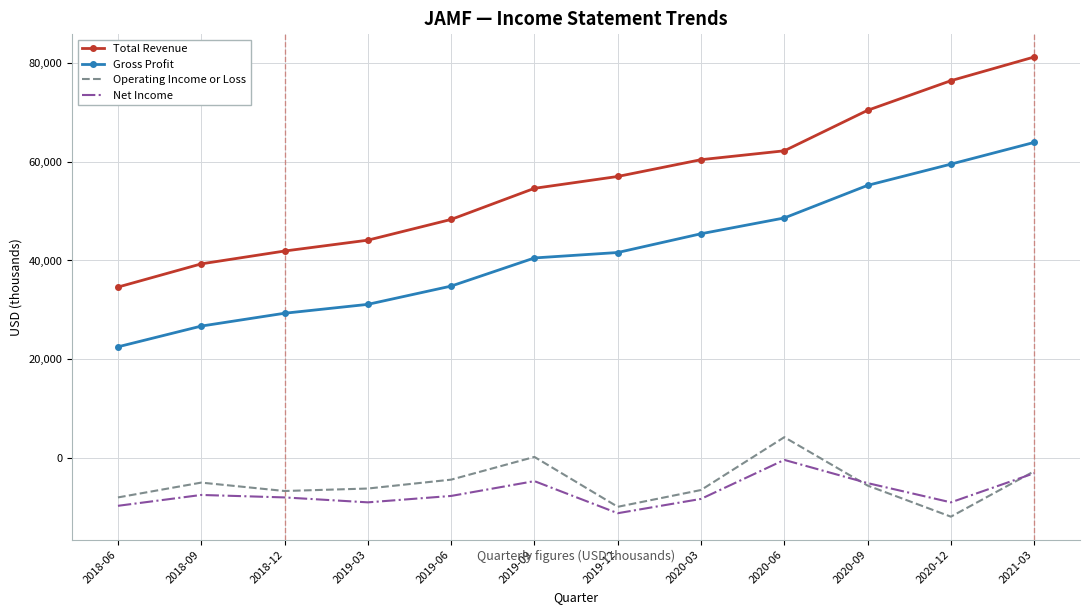

True or false: Operating Income or Loss has more than 0 points higher than both neighbors.

True